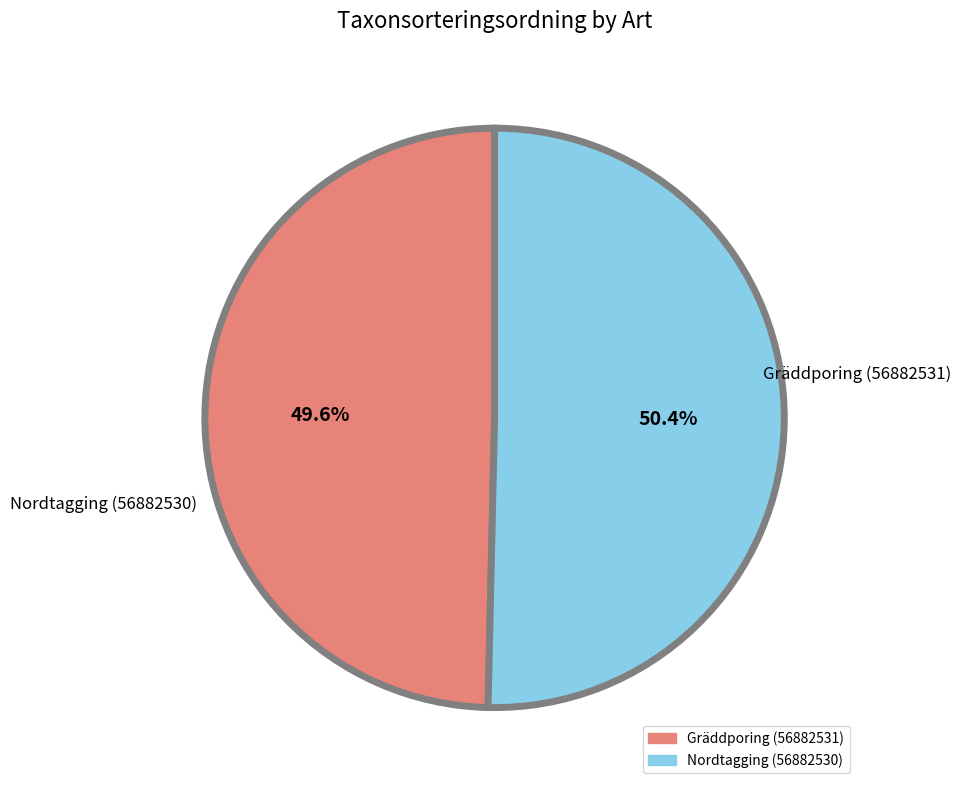

To the nearest percent, what is the combined percentage of Gräddporing (56882531) and Nordtagging (56882530)?

100%